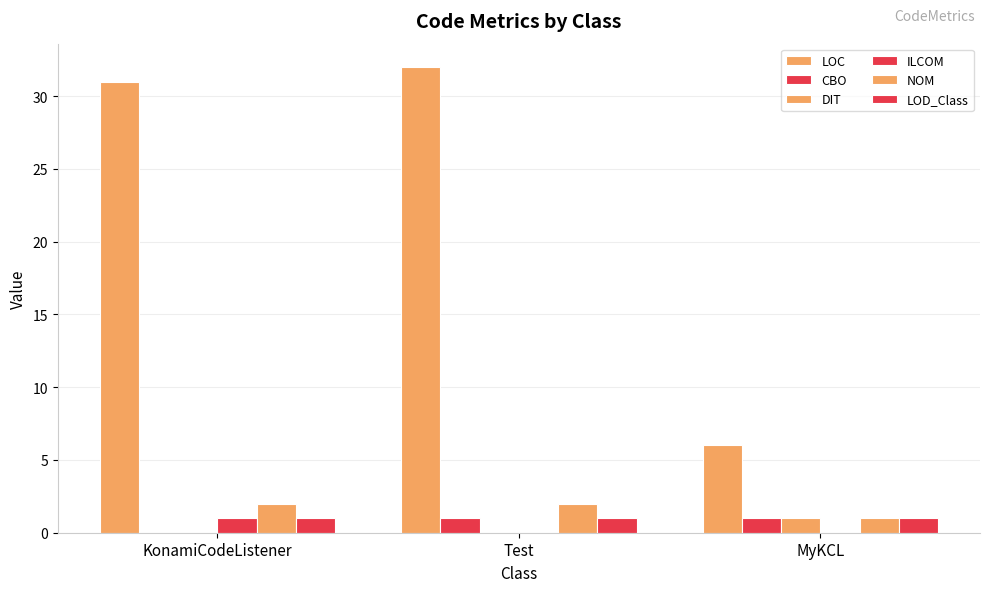

Reading left to right, transcribe all the data shown in this chart.

LOC: 31	32	6
CBO: 0	1	1
DIT: 0	0	1
ILCOM: 1	0	0
NOM: 2	2	1
LOD_Class: 1	1	1